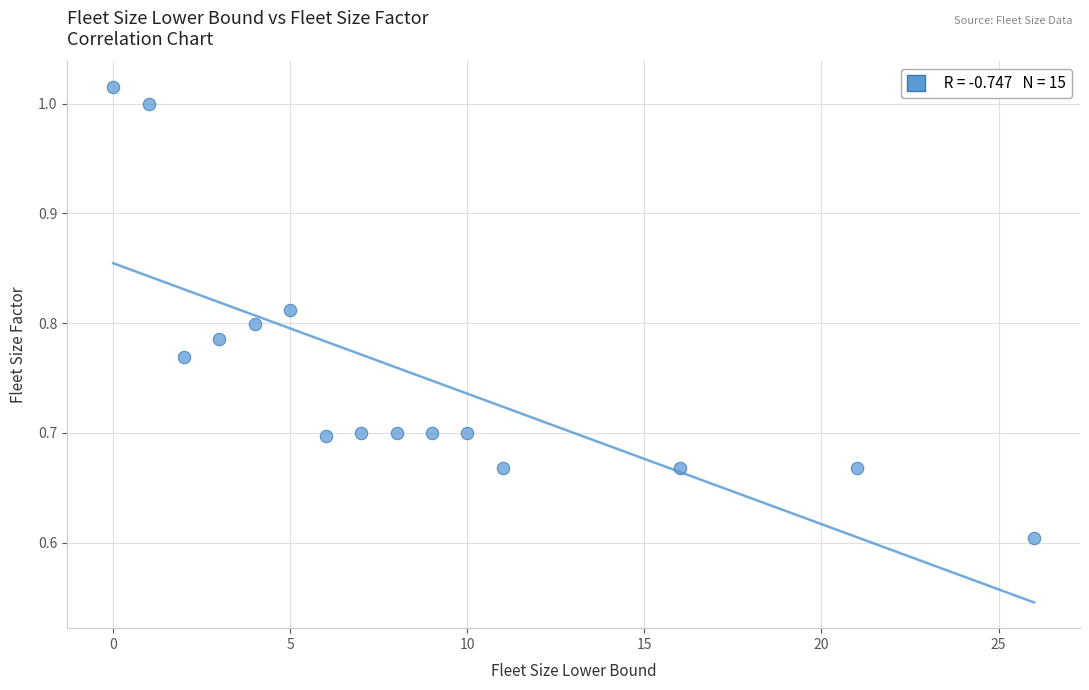

What is the range of X values (max minus min)?

26.0